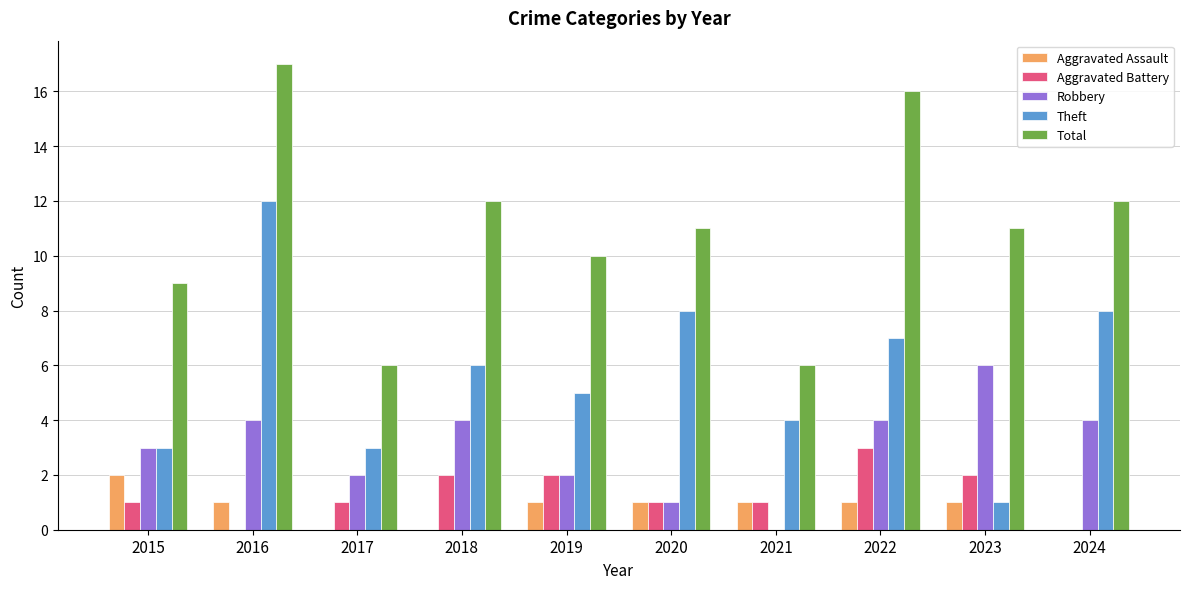

Between 2016 and 2018, which series saw the biggest shift?

Theft